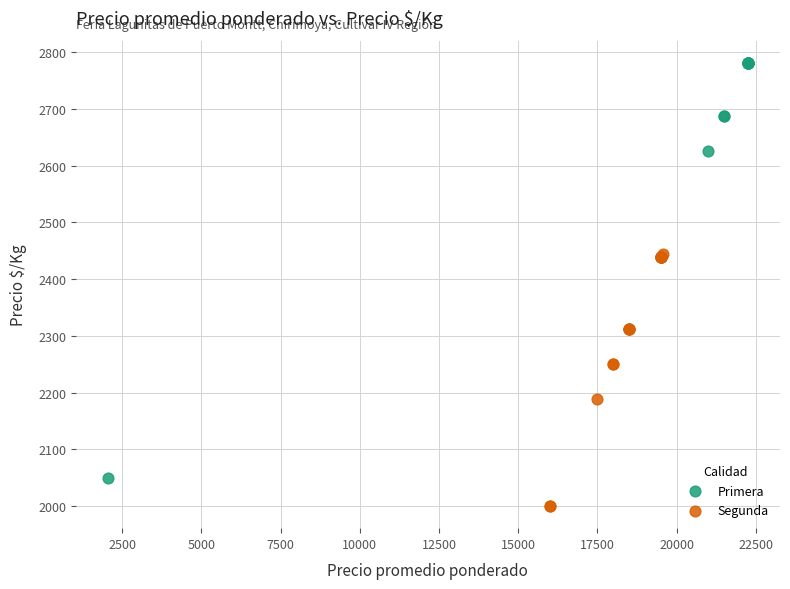

What are all the series names shown in the legend?

Primera, Segunda